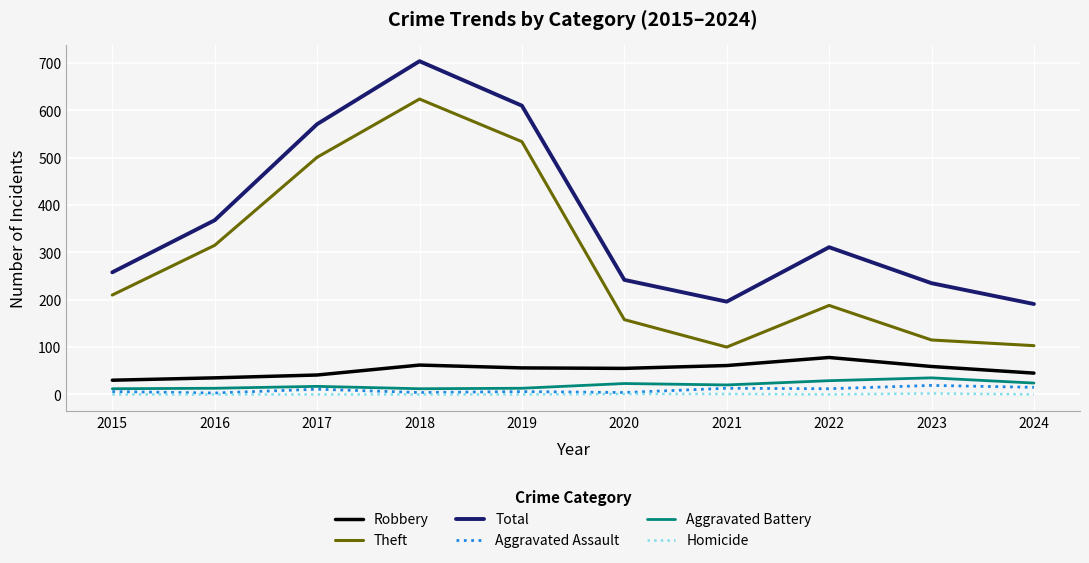

The Robbery series shows 41 at 2017. True or false?

True